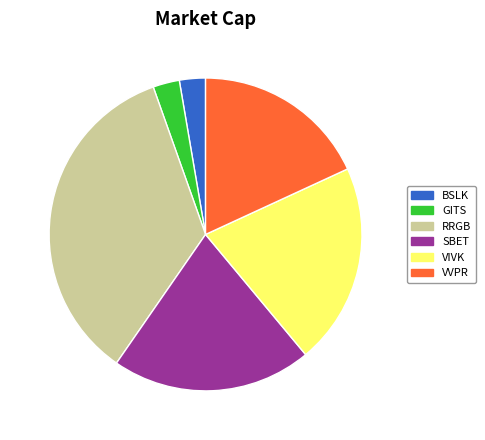

Which slice is the largest?

RRGB